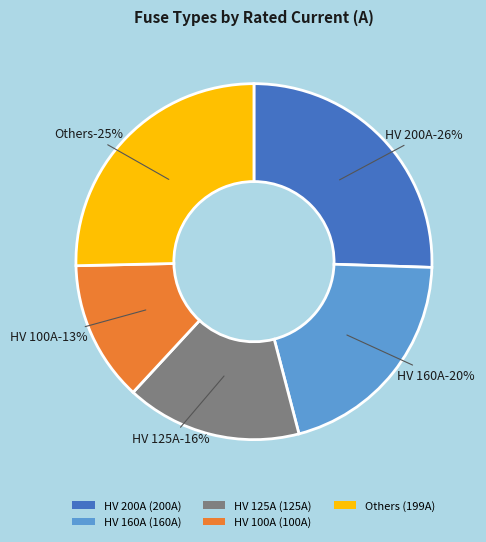

Is it true that HV 160A is 20% of the pie?

True